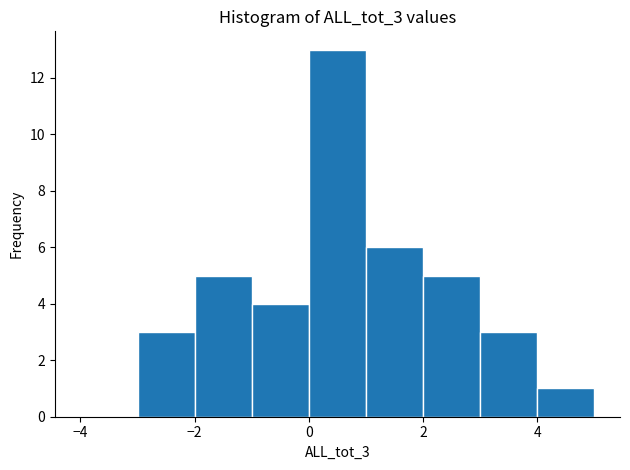

Over which range of the x-axis is the bar tallest?

0 to 1